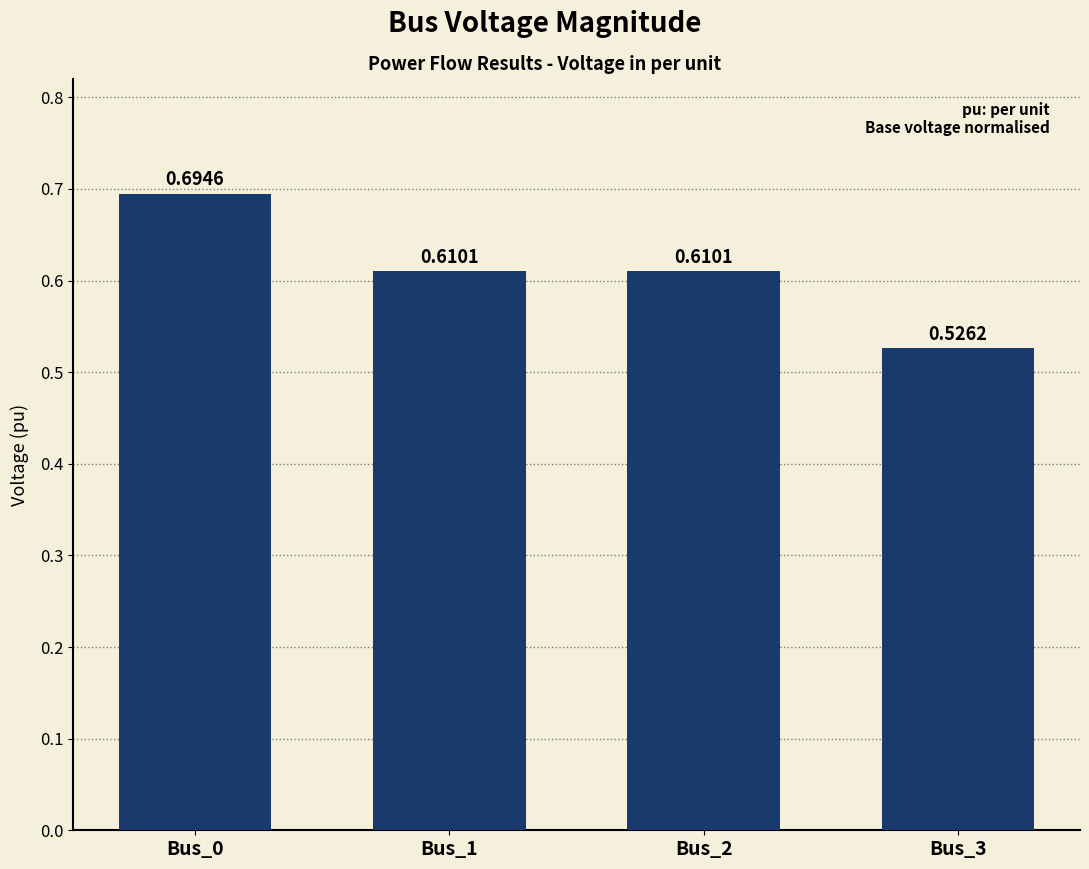

What is the difference between the maximum and second lowest values?

0.1